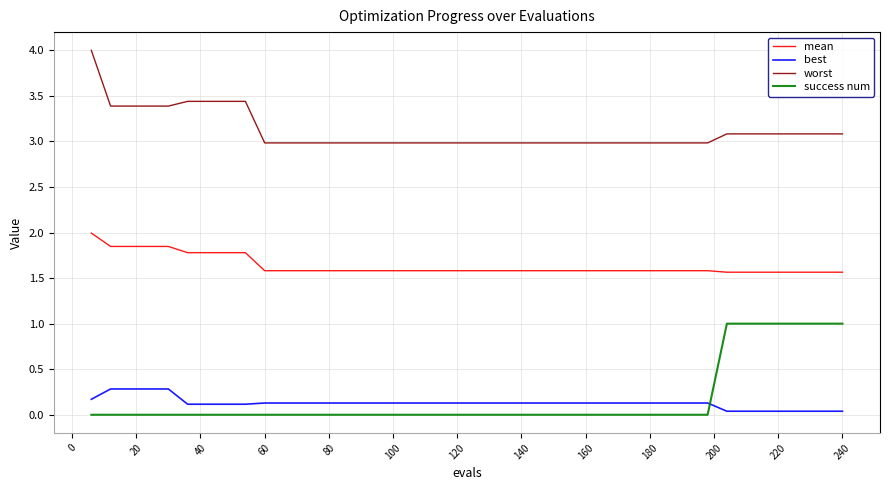

Which series has the largest total across all categories?

worst